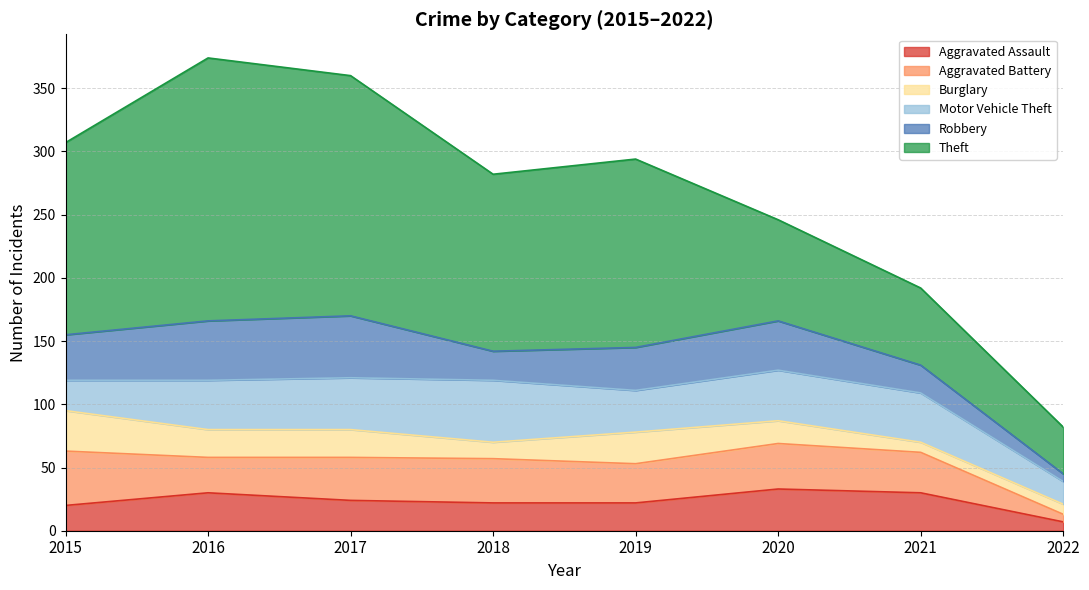

Reading left to right, what are all the values shown in this chart?

Aggravated Assault: 20	30	24	22	22	33	30	7
Aggravated Battery: 43	28	34	35	31	36	32	6
Burglary: 32	22	22	13	25	18	8	8
Motor Vehicle Theft: 24	39	41	49	33	40	39	18
Robbery: 36	47	49	23	34	39	22	6
Theft: 152	208	190	140	149	80	61	37